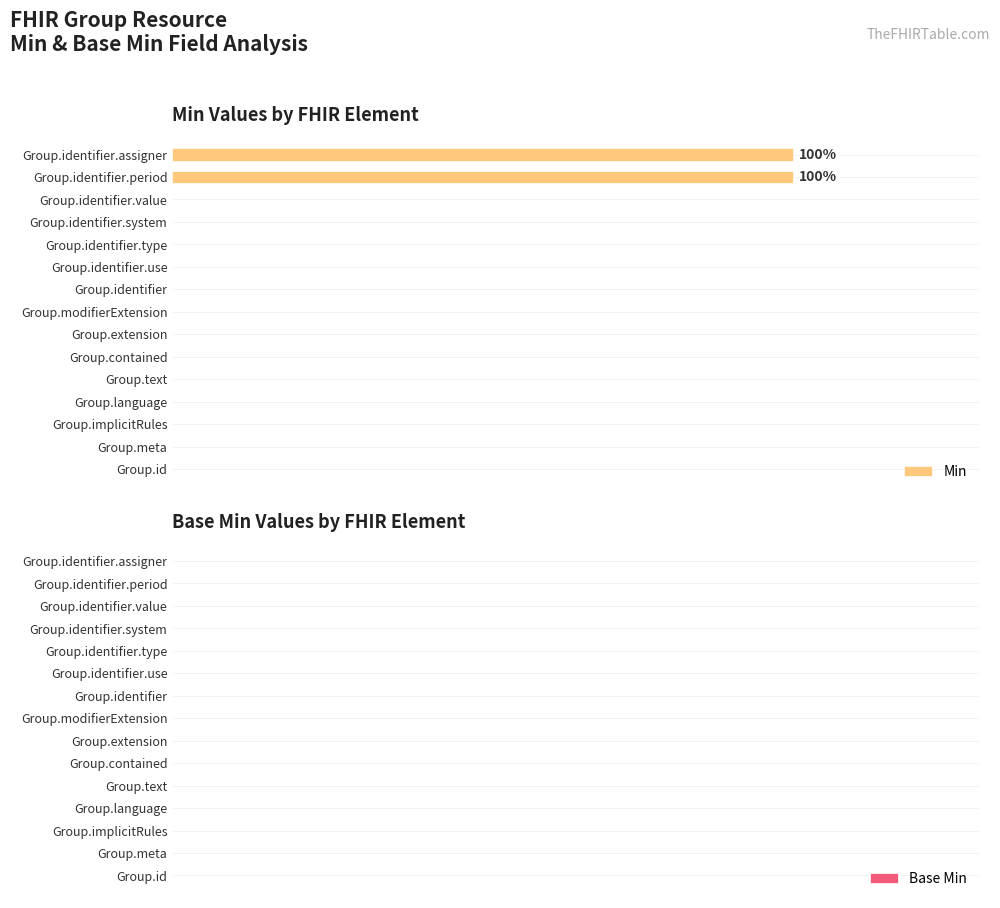

Count the number of data series in this chart.

2